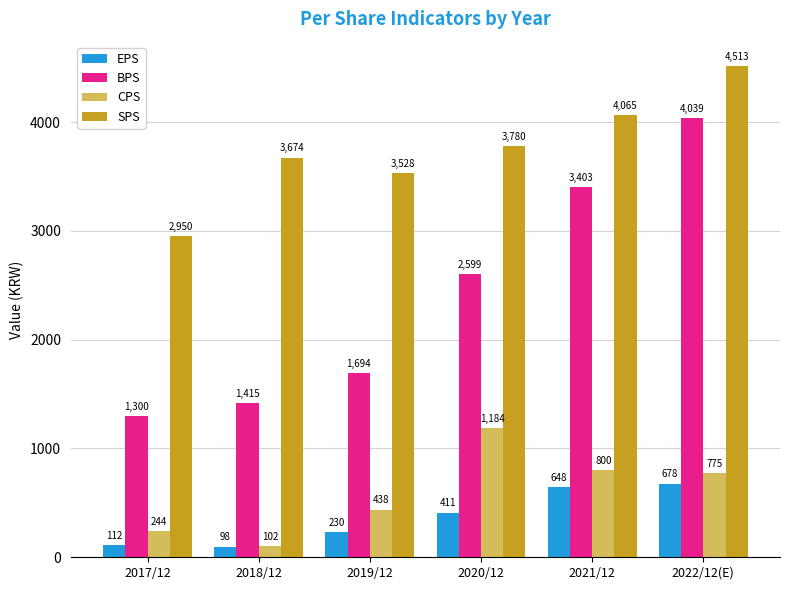

Reading left to right, transcribe all the data shown in this chart.

EPS: 2017/12=112	2018/12=98	2019/12=230	2020/12=411	2021/12=648	2022/12(E)=678
BPS: 2017/12=1300	2018/12=1415	2019/12=1694	2020/12=2599	2021/12=3403	2022/12(E)=4039
CPS: 2017/12=244	2018/12=102	2019/12=438	2020/12=1184	2021/12=800	2022/12(E)=775
SPS: 2017/12=2950	2018/12=3674	2019/12=3528	2020/12=3780	2021/12=4065	2022/12(E)=4513